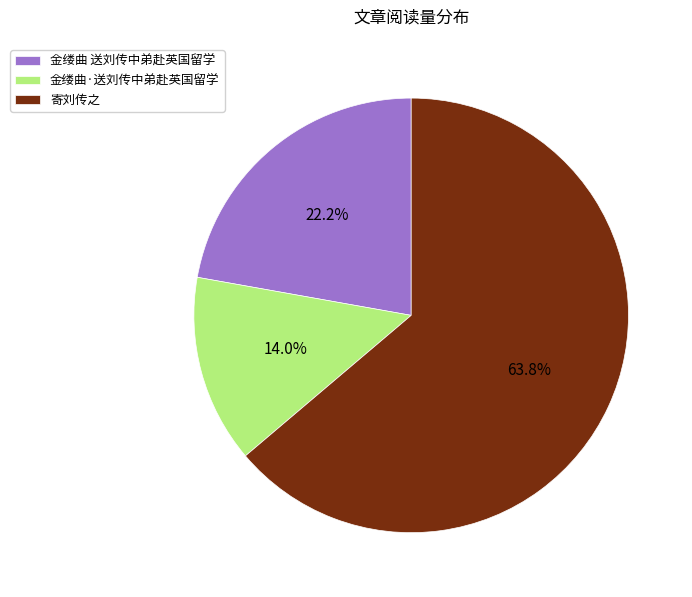

Combined, what portion of the pie is 金缕曲·送刘传中弟赴英国留学 and 金缕曲 送刘传中弟赴英国留学?

36.2%